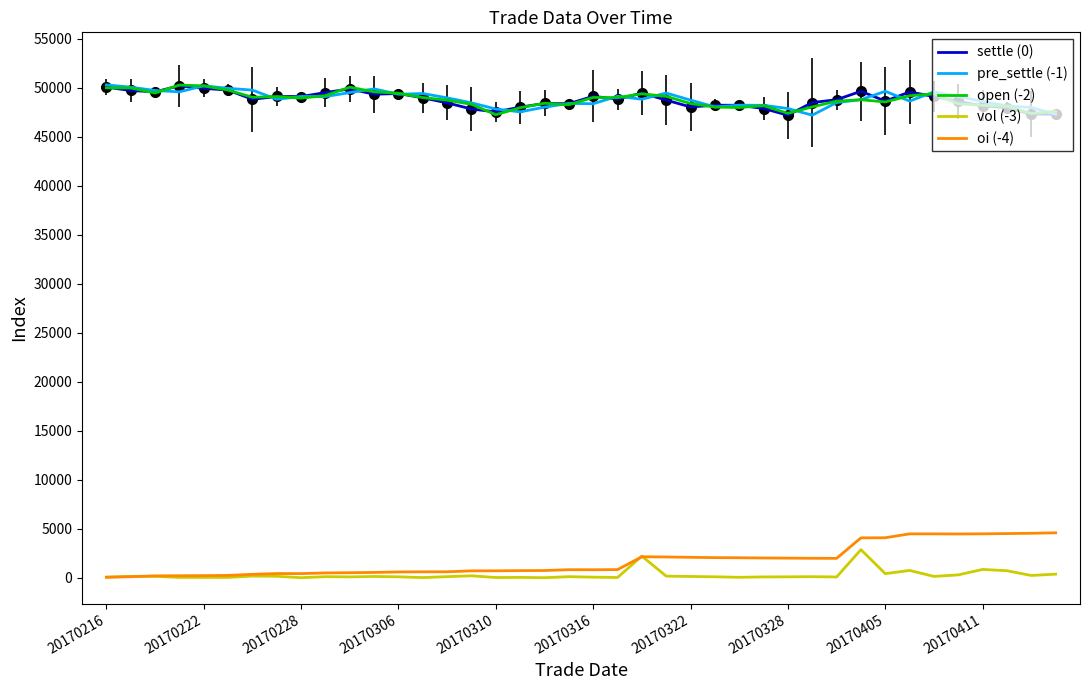

What is the maximum value shown in the chart?

50310